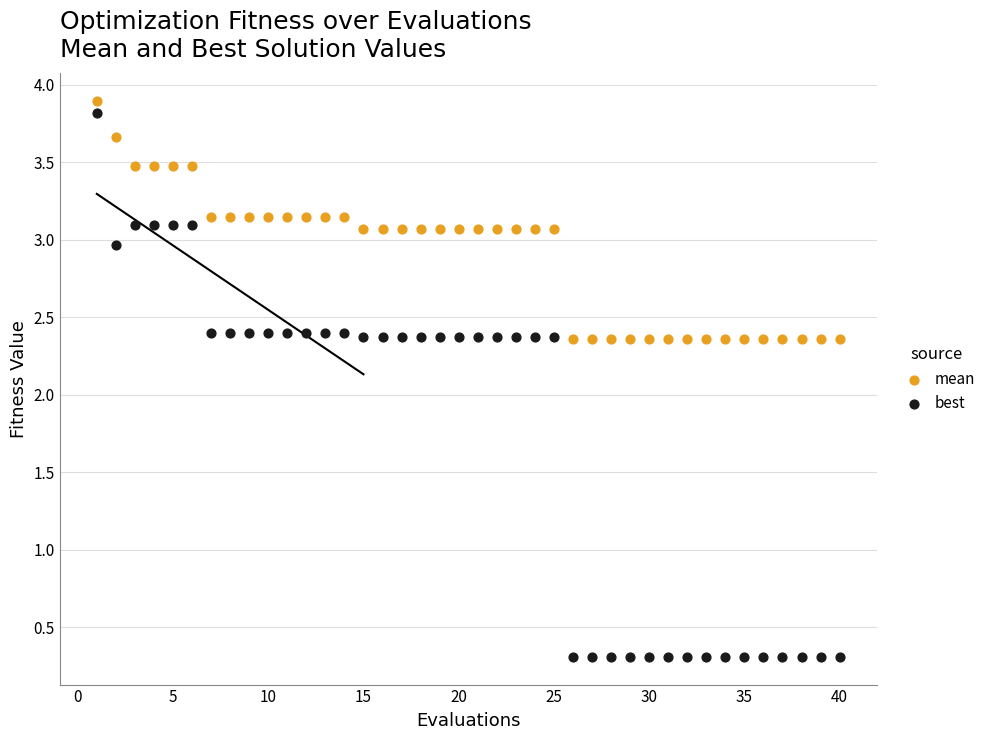

Which series has the widest spread of Y values?

best